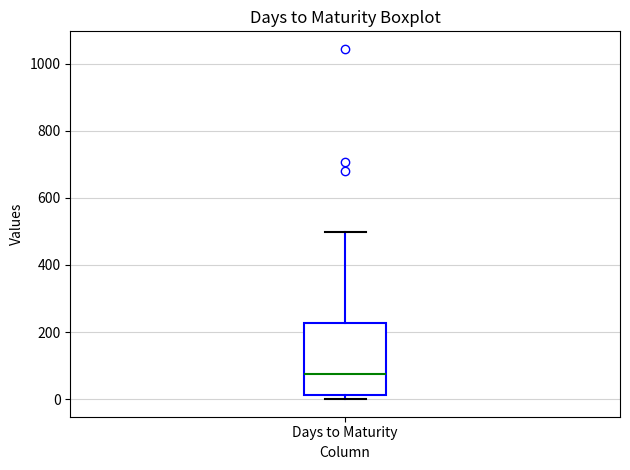

Read this box plot against the y-axis: the position of the median line, the range covered by the box, and the ends of both whiskers. The values are not printed on the chart, so give them approximately, as read against the axis.

median 80, box 20 to 220, whiskers 0 to 500